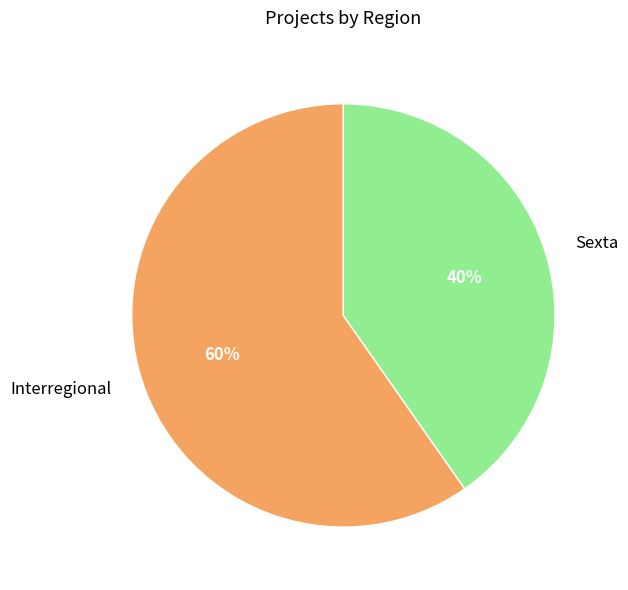

To the nearest percent, what is the combined percentage of Interregional and Sexta?

100%